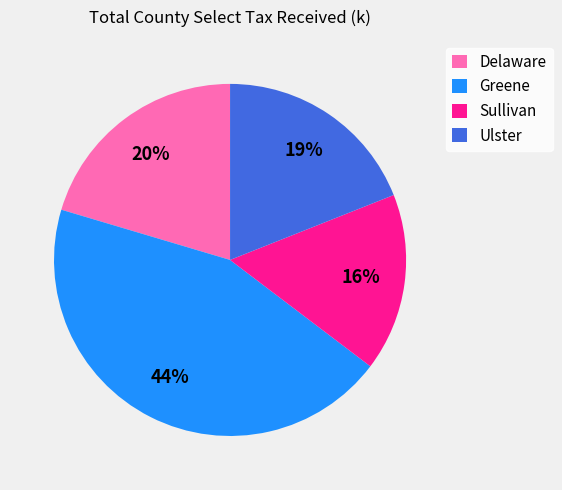

To the nearest percent, what portion does Sullivan represent?

16%